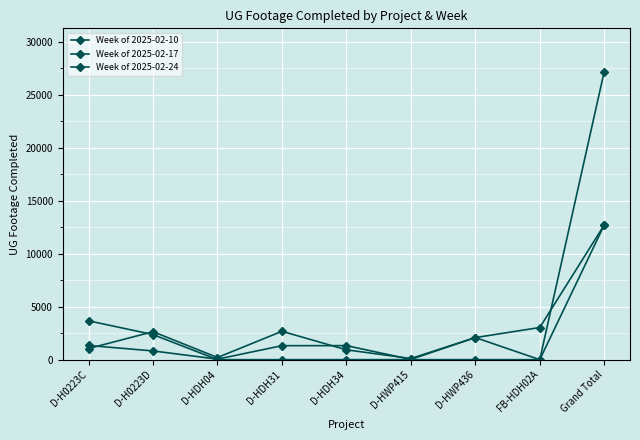

What is the difference between the Week of 2025-02-10 values at D-HWP415 and Grand Total?

12613